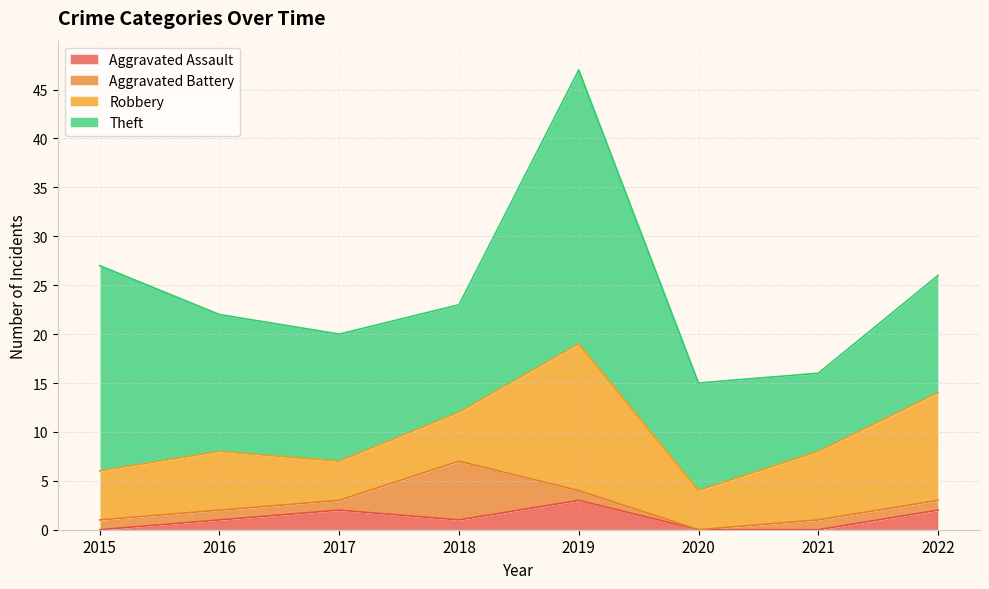

At which label is Theft closest to 18?

2015